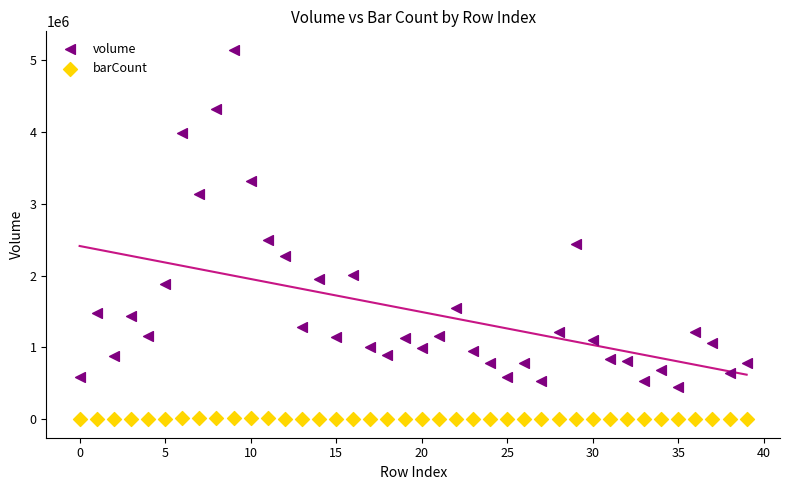

Which series reaches the minimum Y coordinate?

barCount